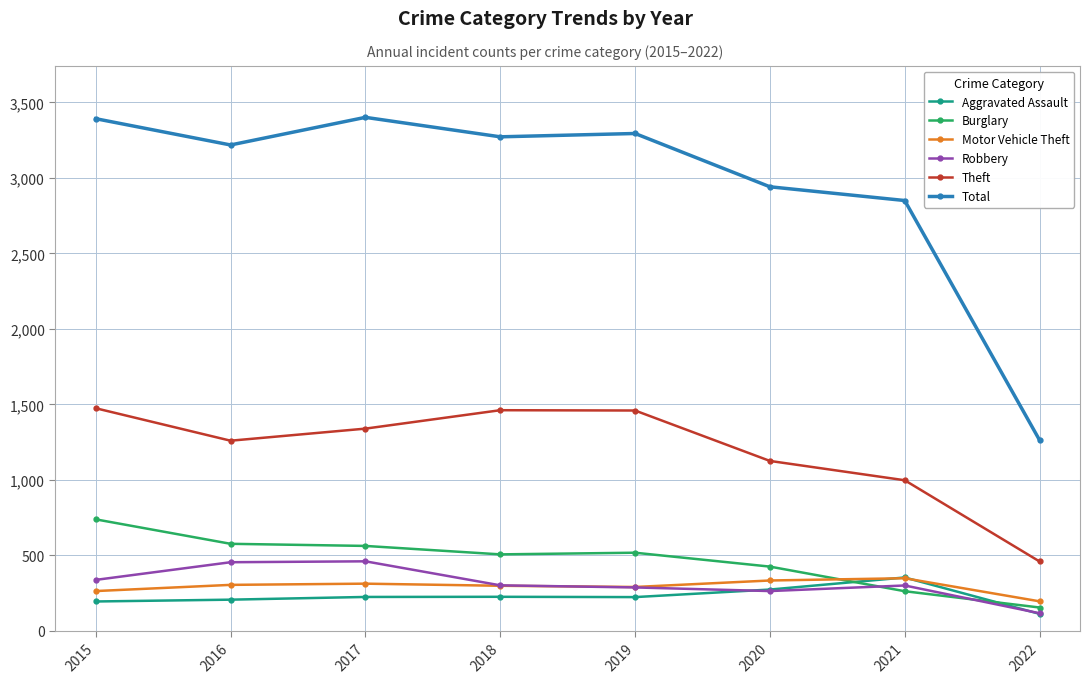

Where is the first local maximum for Total?

2017